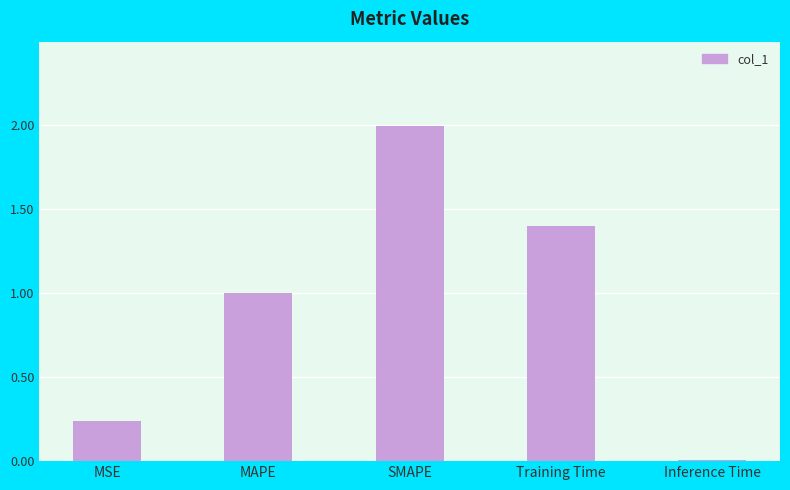

The value at MSE is 0.1. True or false?

False